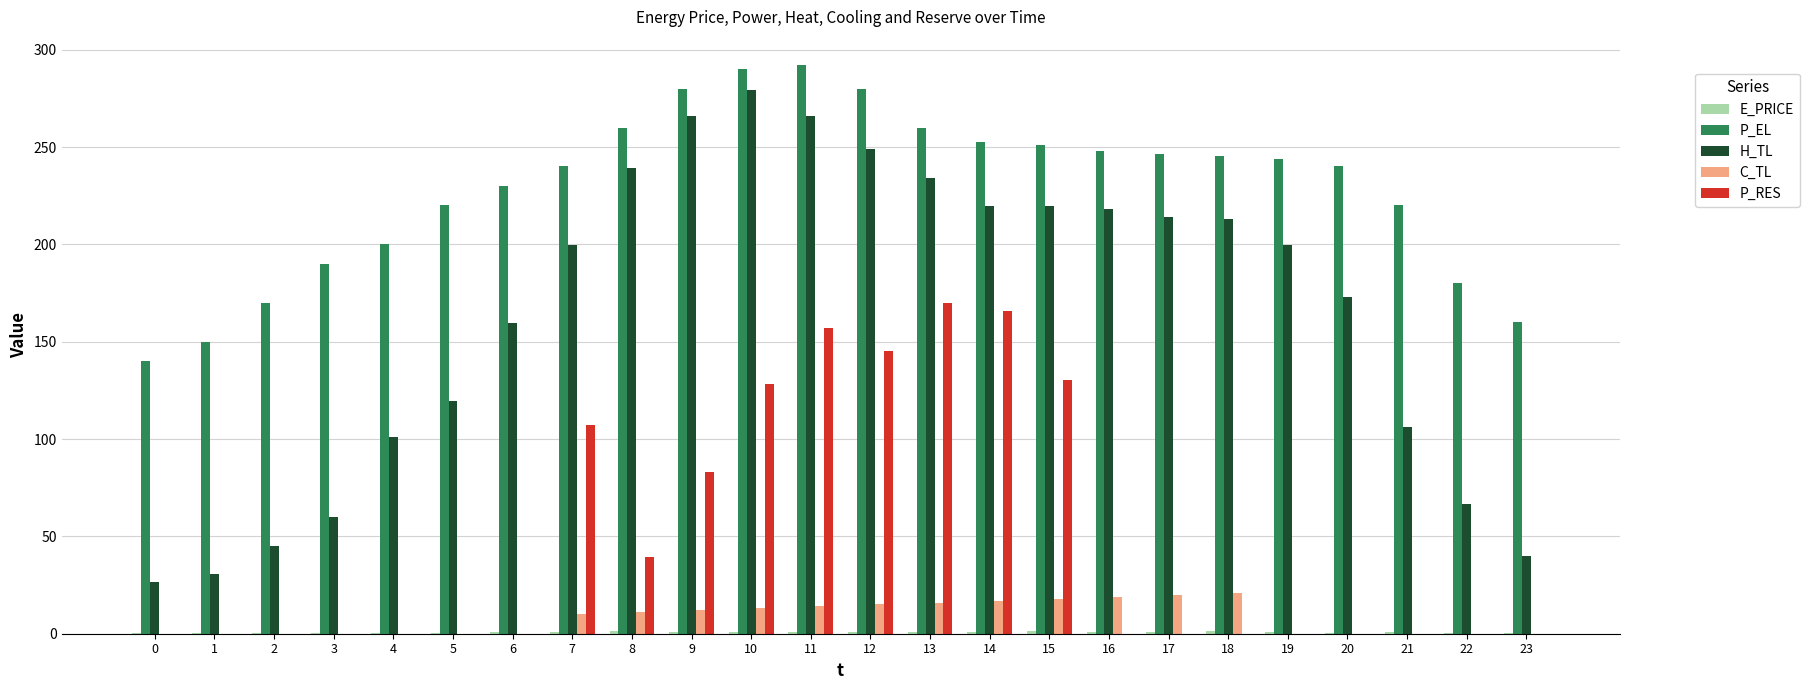

Between 8 and 18, which series saw the biggest shift?

P_RES